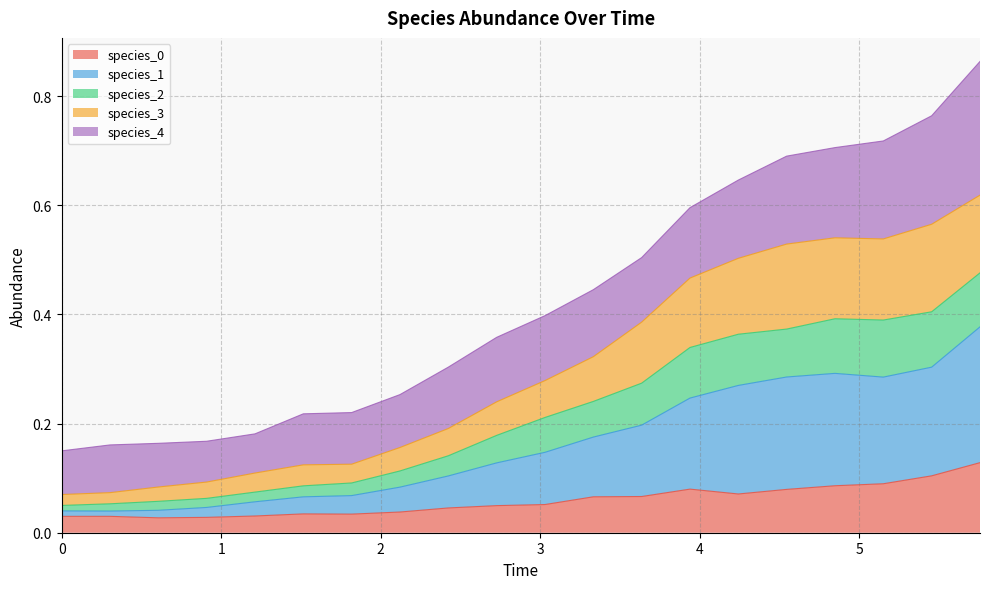

True or false: species_2 has more than 1 interior local peaks.

False